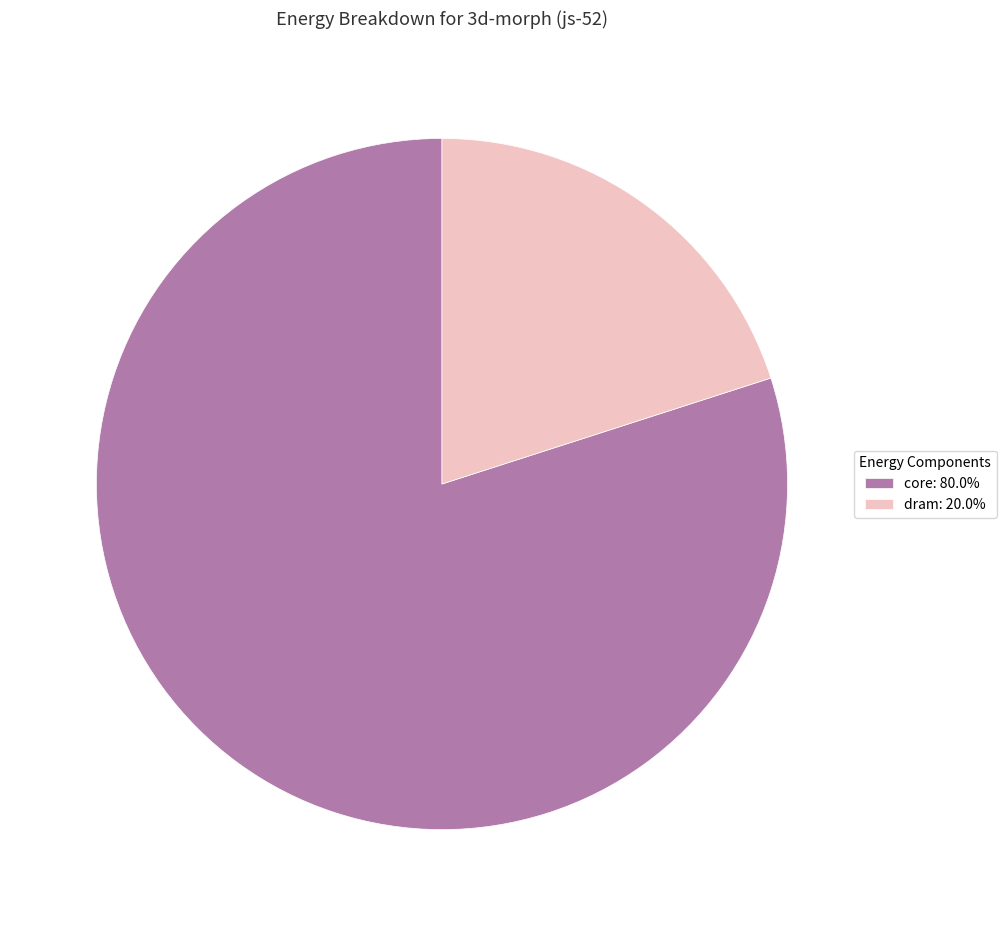

What is the ratio of the value at dram: 20.0% to the value at core: 80.0%?

0.3